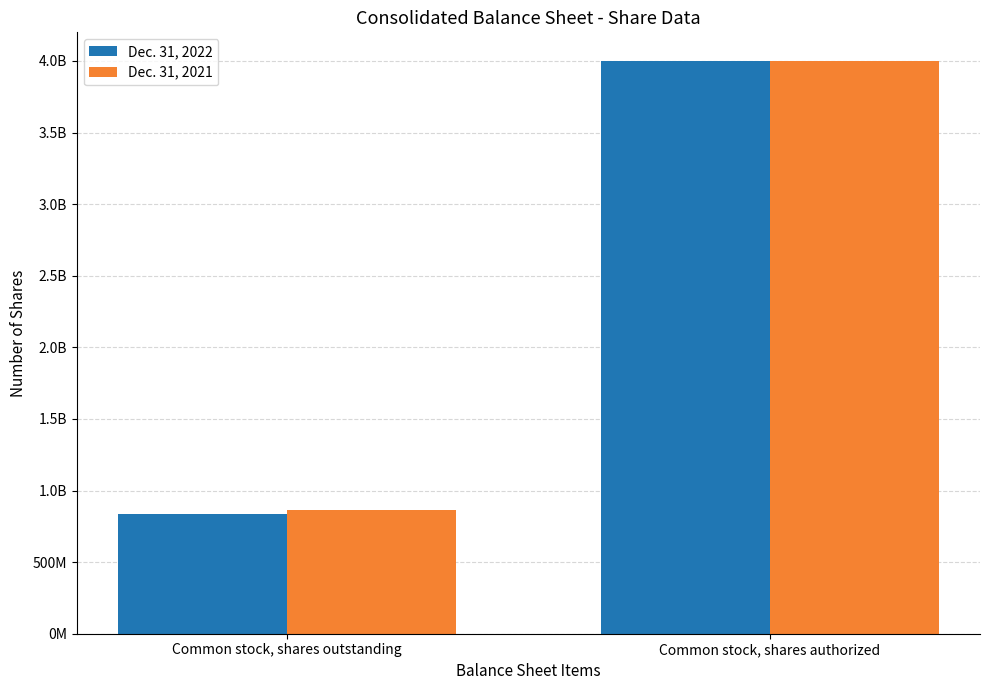

What is the difference between the Dec. 31, 2022 values at Common stock, shares outstanding and Common stock, shares authorized?

3165335034